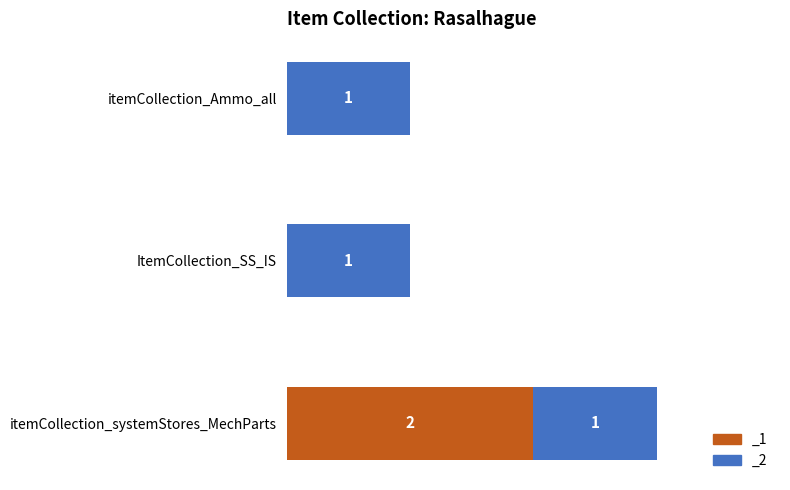

What is the label of the 1st bar from the left?

itemCollection_Ammo_all